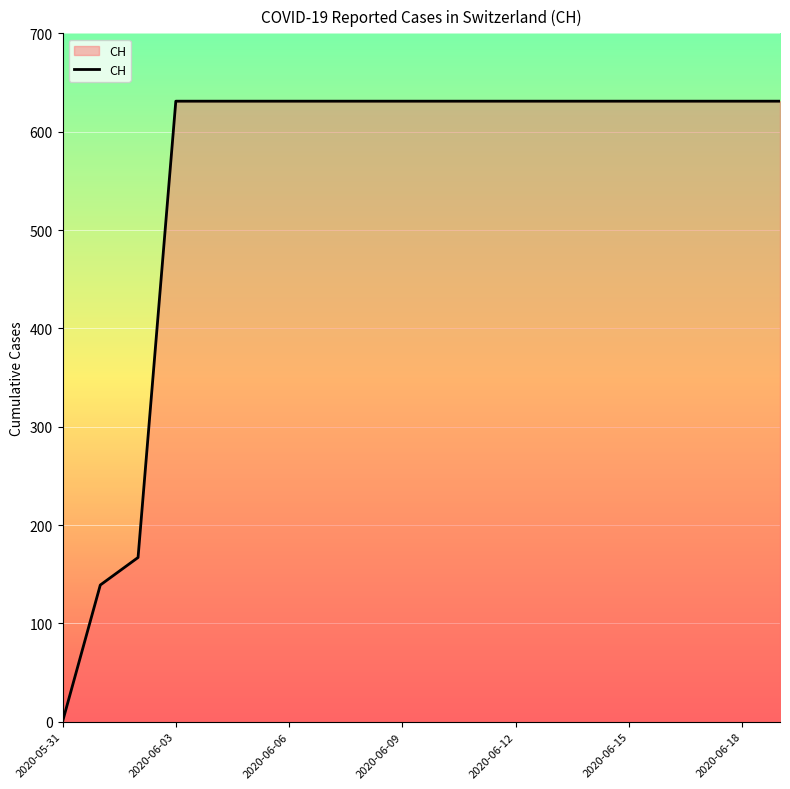

What is the maximum value shown in the chart?

631